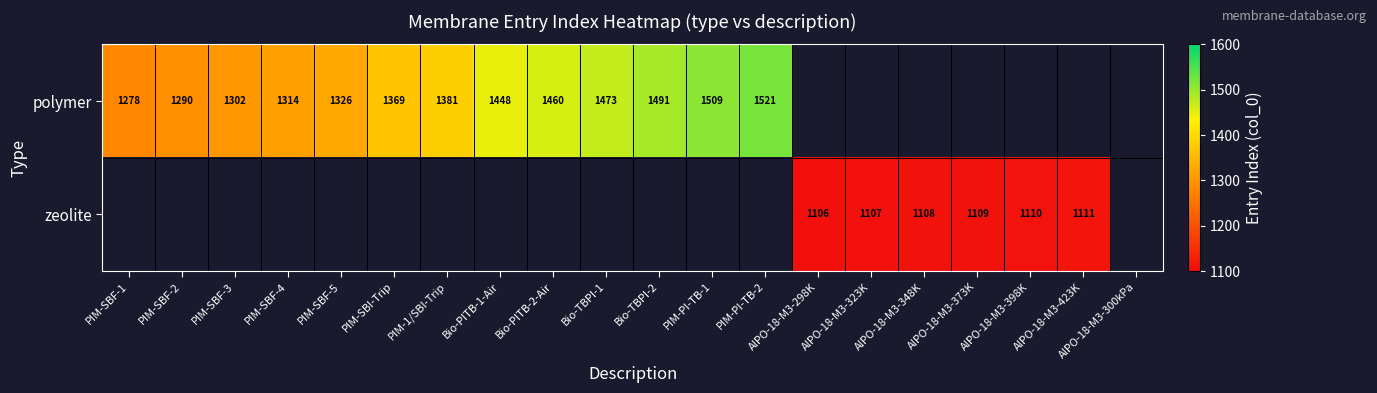

Is it true that polymer equals 1509 at PIM-PI-TB-1?

True